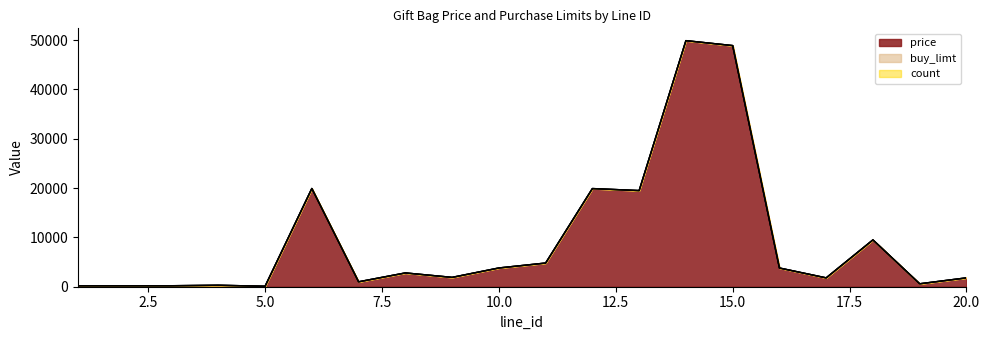

The value of price|价格：人民币，单位：分 at 20 is 2637. True or false?

False